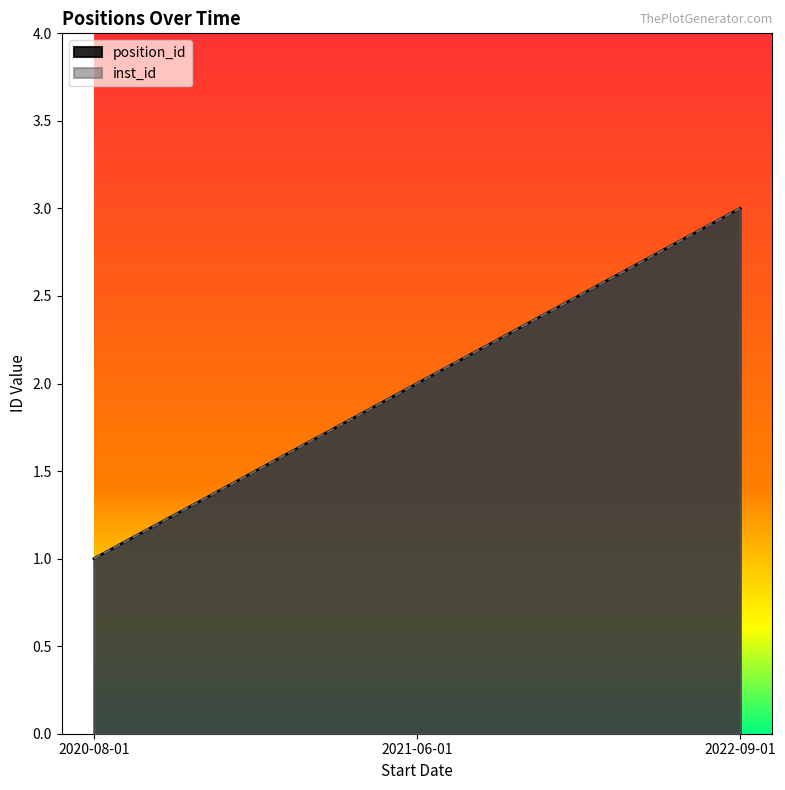

What is the value of the inst_id point at the 2nd from the left?

2